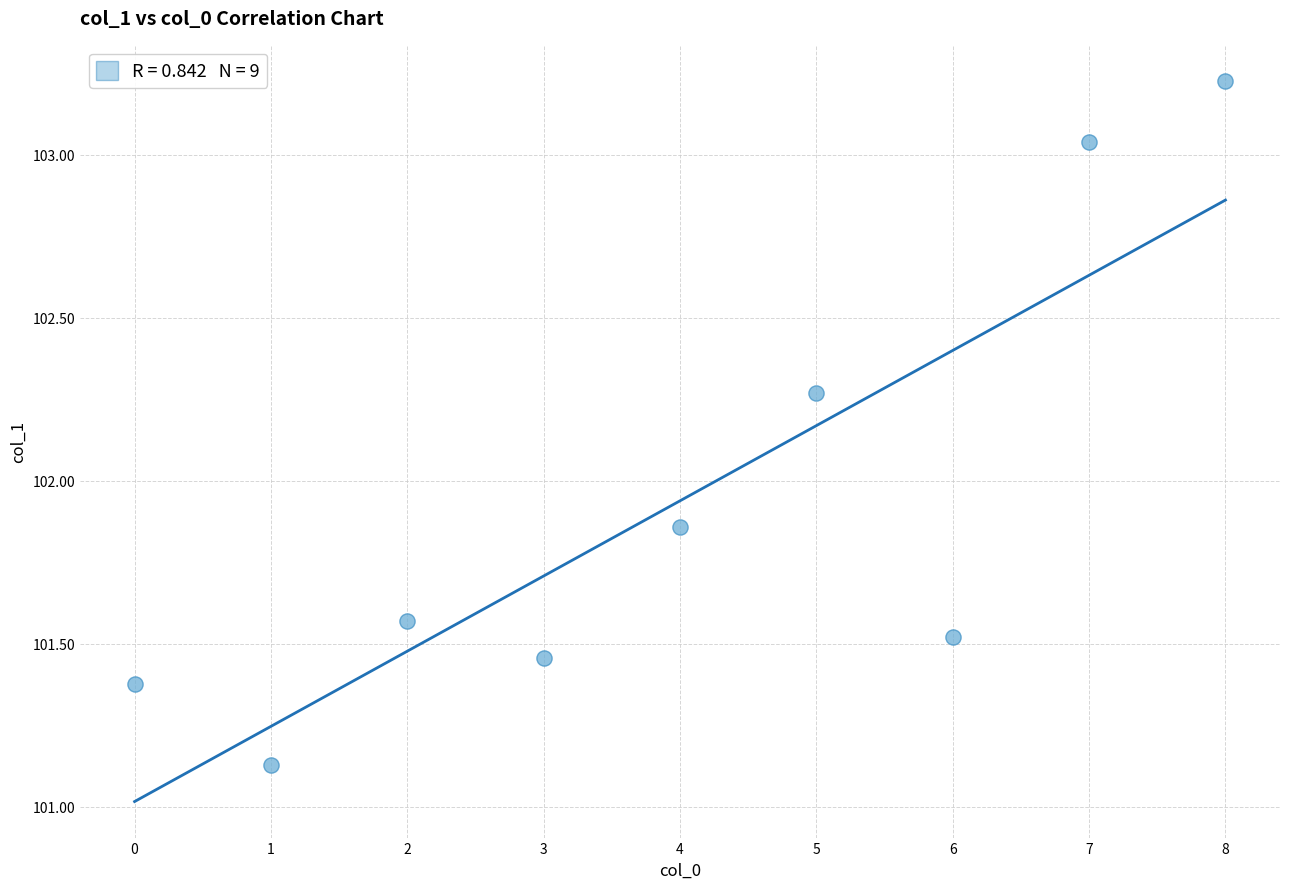

What is the range of Y values (max minus min)?

2.1